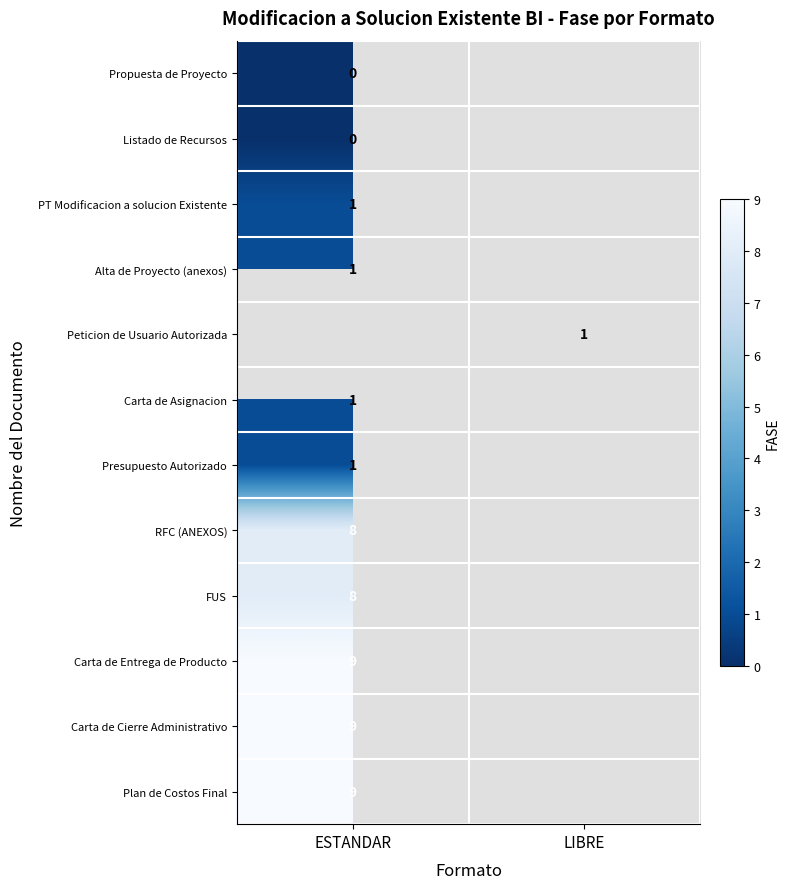

How many categories are shown in the chart?

2